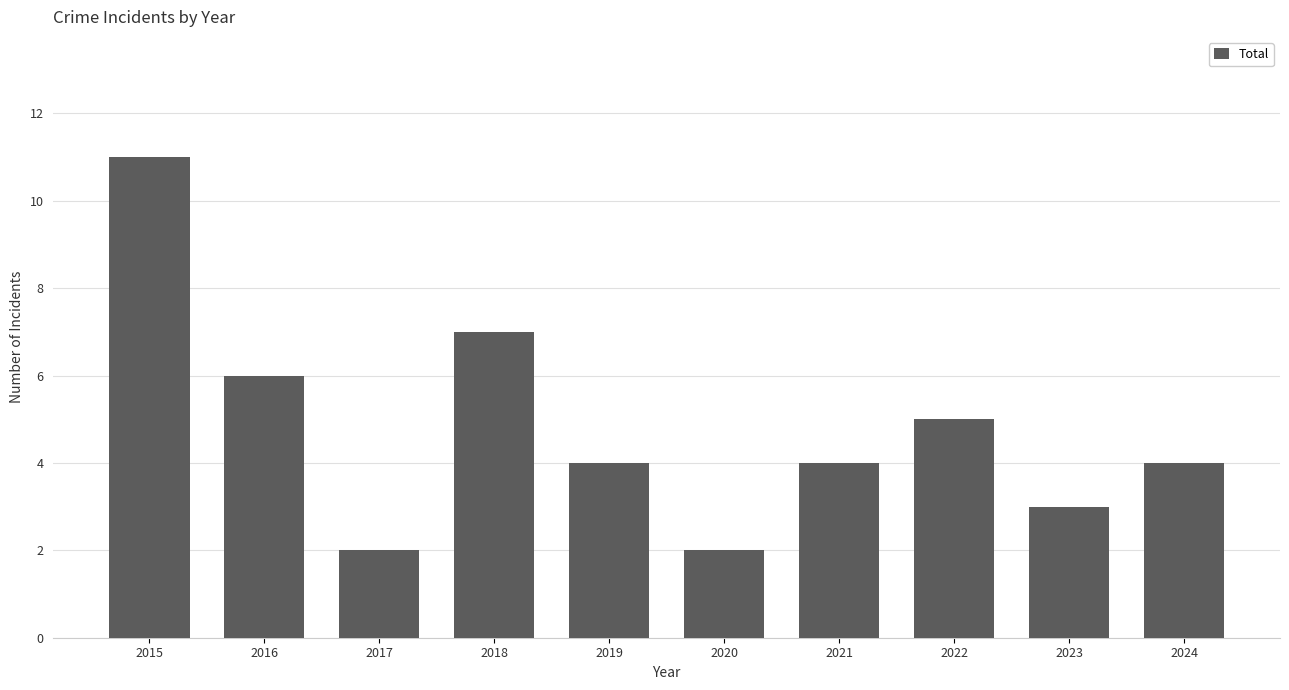

What is the change in value from 2015 to 2024?

-7